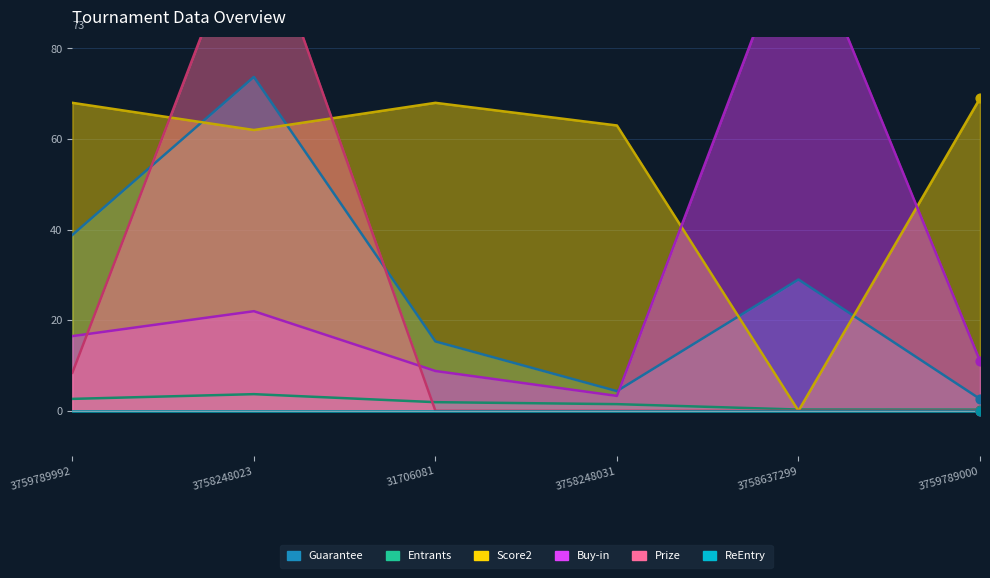

At which category is the sum across all series the highest?

3758248023